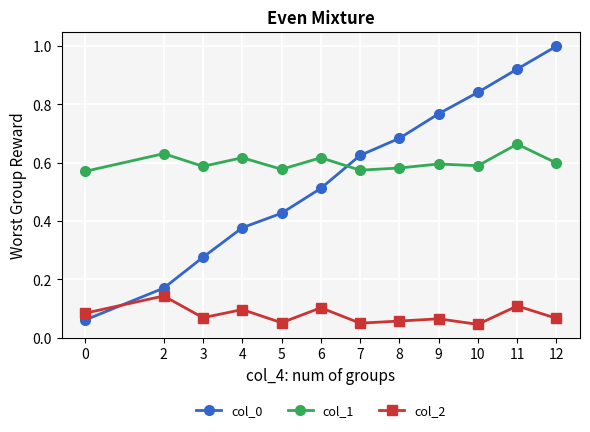

The col_2 series shows 0.1 at 9. True or false?

True